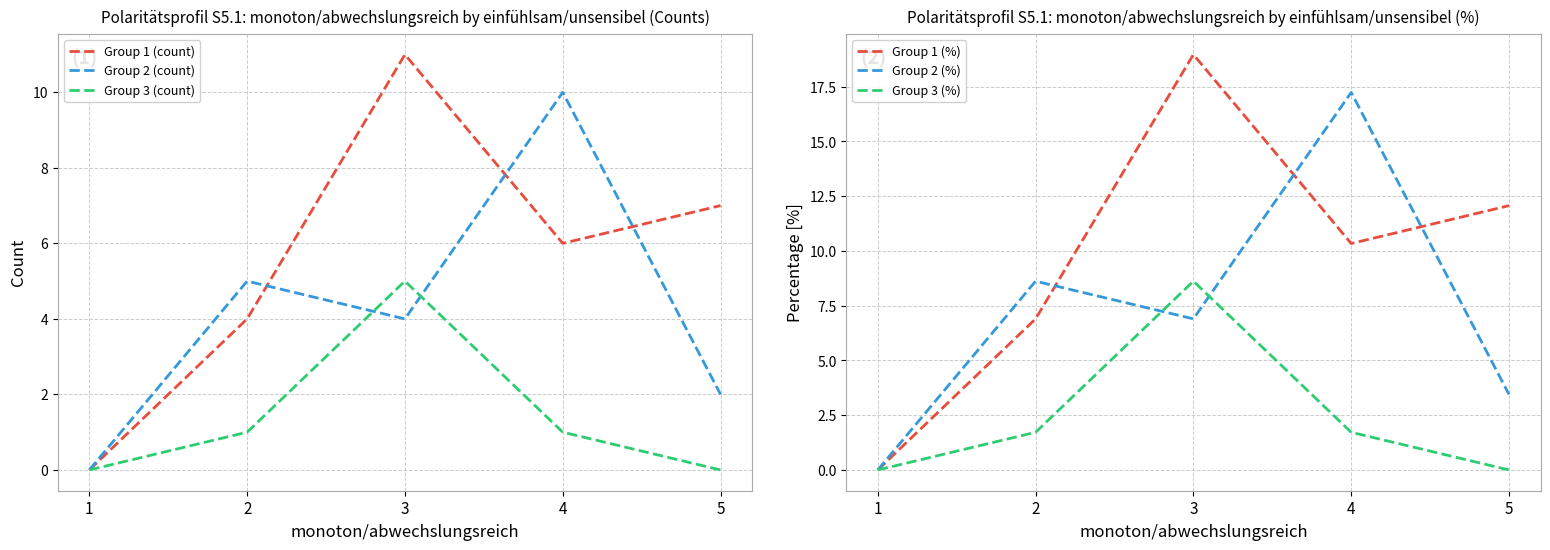

How many lines are shown in the chart?

6